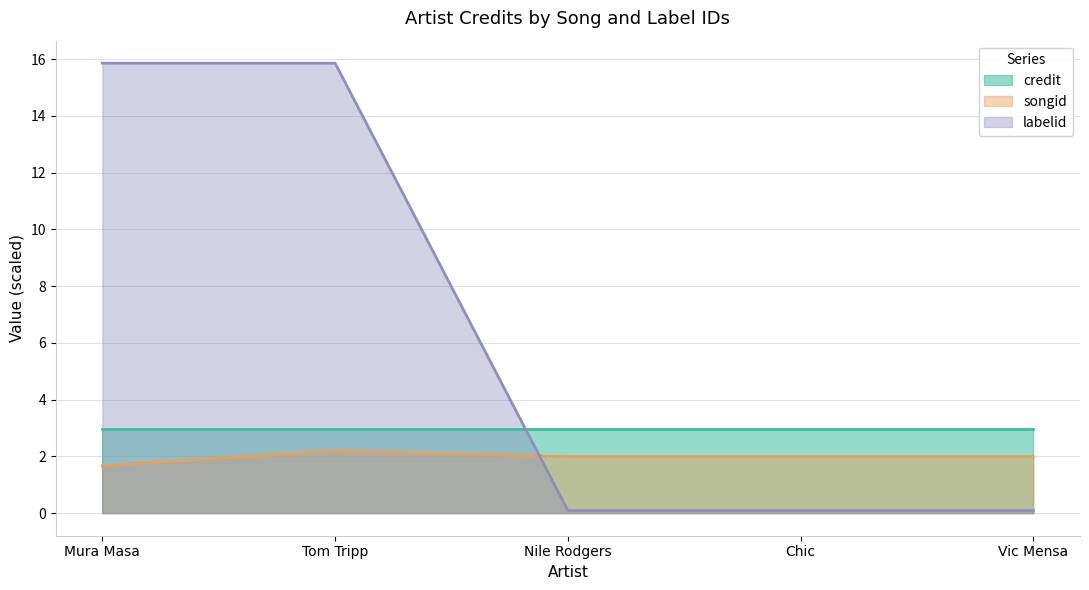

What is the sum of the labelid values at Chic and Tom Tripp?

16.0